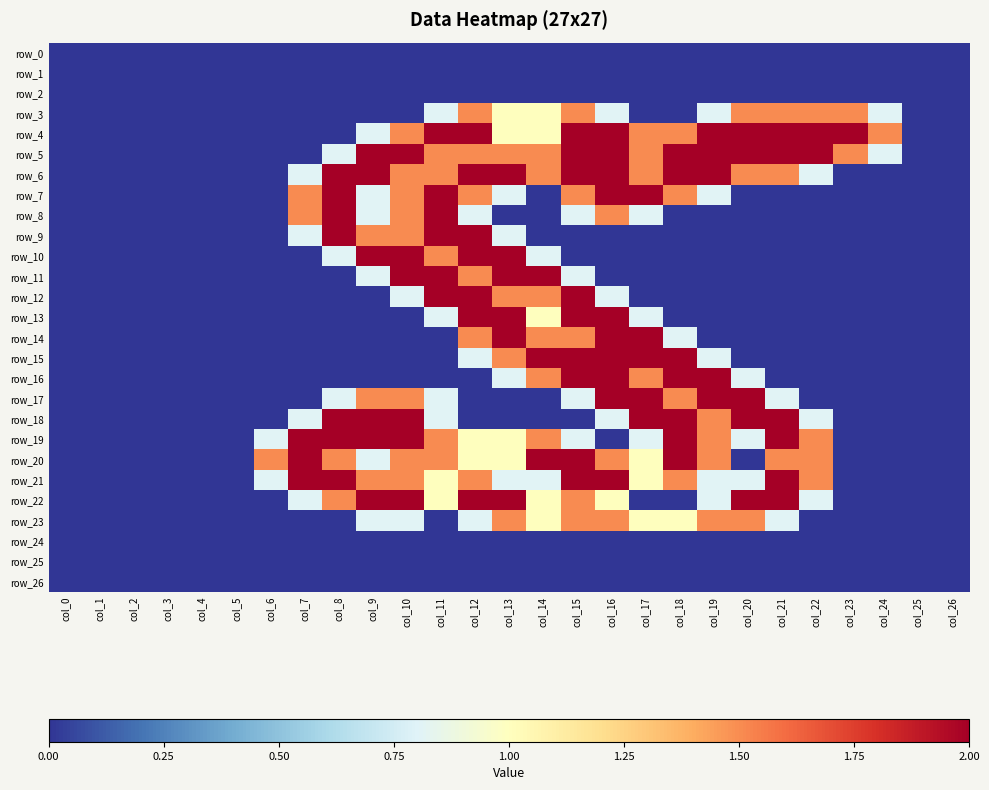

Reading left to right, transcribe all the data shown in this chart.

row_0: col_0=0.0	col_1=0.0	col_2=0.0	col_3=0.0	col_4=0.0	col_5=0.0	col_6=0.0	col_7=0.0	col_8=0.0	col_9=0.0	col_10=0.0	col_11=0.0	col_12=0.0	col_13=0.0	col_14=0.0	col_15=0.0	col_16=0.0	col_17=0.0	col_18=0.0	col_19=0.0	col_20=0.0	col_21=0.0	col_22=0.0	col_23=0.0	col_24=0.0	col_25=0.0	col_26=0.0
row_1: col_0=0.0	col_1=0.0	col_2=0.0	col_3=0.0	col_4=0.0	col_5=0.0	col_6=0.0	col_7=0.0	col_8=0.0	col_9=0.0	col_10=0.0	col_11=0.0	col_12=0.0	col_13=0.0	col_14=0.0	col_15=0.0	col_16=0.0	col_17=0.0	col_18=0.0	col_19=0.0	col_20=0.0	col_21=0.0	col_22=0.0	col_23=0.0	col_24=0.0	col_25=0.0	col_26=0.0
row_2: col_0=0.0	col_1=0.0	col_2=0.0	col_3=0.0	col_4=0.0	col_5=0.0	col_6=0.0	col_7=0.0	col_8=0.0	col_9=0.0	col_10=0.0	col_11=0.0	col_12=0.0	col_13=0.0	col_14=0.0	col_15=0.0	col_16=0.0	col_17=0.0	col_18=0.0	col_19=0.0	col_20=0.0	col_21=0.0	col_22=0.0	col_23=0.0	col_24=0.0	col_25=0.0	col_26=0.0
row_3: col_0=0.0	col_1=0.0	col_2=0.0	col_3=0.0	col_4=0.0	col_5=0.0	col_6=0.0	col_7=0.0	col_8=0.0	col_9=0.0	col_10=0.0	col_11=0.8	col_12=1.5	col_13=1.0	col_14=1.0	col_15=1.5	col_16=0.8	col_17=0.0	col_18=0.0	col_19=0.8	col_20=1.5	col_21=1.5	col_22=1.5	col_23=1.5	col_24=0.8	col_25=0.0	col_26=0.0
row_4: col_0=0.0	col_1=0.0	col_2=0.0	col_3=0.0	col_4=0.0	col_5=0.0	col_6=0.0	col_7=0.0	col_8=0.0	col_9=0.8	col_10=1.5	col_11=2.0	col_12=2.0	col_13=1.0	col_14=1.0	col_15=2.0	col_16=2.0	col_17=1.5	col_18=1.5	col_19=2.0	col_20=2.0	col_21=2.0	col_22=2.0	col_23=2.0	col_24=1.5	col_25=0.0	col_26=0.0
row_5: col_0=0.0	col_1=0.0	col_2=0.0	col_3=0.0	col_4=0.0	col_5=0.0	col_6=0.0	col_7=0.0	col_8=0.8	col_9=2.0	col_10=2.0	col_11=1.5	col_12=1.5	col_13=1.5	col_14=1.5	col_15=2.0	col_16=2.0	col_17=1.5	col_18=2.0	col_19=2.0	col_20=2.0	col_21=2.0	col_22=2.0	col_23=1.5	col_24=0.8	col_25=0.0	col_26=0.0
row_6: col_0=0.0	col_1=0.0	col_2=0.0	col_3=0.0	col_4=0.0	col_5=0.0	col_6=0.0	col_7=0.8	col_8=2.0	col_9=2.0	col_10=1.5	col_11=1.5	col_12=2.0	col_13=2.0	col_14=1.5	col_15=2.0	col_16=2.0	col_17=1.5	col_18=2.0	col_19=2.0	col_20=1.5	col_21=1.5	col_22=0.8	col_23=0.0	col_24=0.0	col_25=0.0	col_26=0.0
row_7: col_0=0.0	col_1=0.0	col_2=0.0	col_3=0.0	col_4=0.0	col_5=0.0	col_6=0.0	col_7=1.5	col_8=2.0	col_9=0.8	col_10=1.5	col_11=2.0	col_12=1.5	col_13=0.8	col_14=0.0	col_15=1.5	col_16=2.0	col_17=2.0	col_18=1.5	col_19=0.8	col_20=0.0	col_21=0.0	col_22=0.0	col_23=0.0	col_24=0.0	col_25=0.0	col_26=0.0
row_8: col_0=0.0	col_1=0.0	col_2=0.0	col_3=0.0	col_4=0.0	col_5=0.0	col_6=0.0	col_7=1.5	col_8=2.0	col_9=0.8	col_10=1.5	col_11=2.0	col_12=0.8	col_13=0.0	col_14=0.0	col_15=0.8	col_16=1.5	col_17=0.8	col_18=0.0	col_19=0.0	col_20=0.0	col_21=0.0	col_22=0.0	col_23=0.0	col_24=0.0	col_25=0.0	col_26=0.0
row_9: col_0=0.0	col_1=0.0	col_2=0.0	col_3=0.0	col_4=0.0	col_5=0.0	col_6=0.0	col_7=0.8	col_8=2.0	col_9=1.5	col_10=1.5	col_11=2.0	col_12=2.0	col_13=0.8	col_14=0.0	col_15=0.0	col_16=0.0	col_17=0.0	col_18=0.0	col_19=0.0	col_20=0.0	col_21=0.0	col_22=0.0	col_23=0.0	col_24=0.0	col_25=0.0	col_26=0.0
row_10: col_0=0.0	col_1=0.0	col_2=0.0	col_3=0.0	col_4=0.0	col_5=0.0	col_6=0.0	col_7=0.0	col_8=0.8	col_9=2.0	col_10=2.0	col_11=1.5	col_12=2.0	col_13=2.0	col_14=0.8	col_15=0.0	col_16=0.0	col_17=0.0	col_18=0.0	col_19=0.0	col_20=0.0	col_21=0.0	col_22=0.0	col_23=0.0	col_24=0.0	col_25=0.0	col_26=0.0
row_11: col_0=0.0	col_1=0.0	col_2=0.0	col_3=0.0	col_4=0.0	col_5=0.0	col_6=0.0	col_7=0.0	col_8=0.0	col_9=0.8	col_10=2.0	col_11=2.0	col_12=1.5	col_13=2.0	col_14=2.0	col_15=0.8	col_16=0.0	col_17=0.0	col_18=0.0	col_19=0.0	col_20=0.0	col_21=0.0	col_22=0.0	col_23=0.0	col_24=0.0	col_25=0.0	col_26=0.0
row_12: col_0=0.0	col_1=0.0	col_2=0.0	col_3=0.0	col_4=0.0	col_5=0.0	col_6=0.0	col_7=0.0	col_8=0.0	col_9=0.0	col_10=0.8	col_11=2.0	col_12=2.0	col_13=1.5	col_14=1.5	col_15=2.0	col_16=0.8	col_17=0.0	col_18=0.0	col_19=0.0	col_20=0.0	col_21=0.0	col_22=0.0	col_23=0.0	col_24=0.0	col_25=0.0	col_26=0.0
row_13: col_0=0.0	col_1=0.0	col_2=0.0	col_3=0.0	col_4=0.0	col_5=0.0	col_6=0.0	col_7=0.0	col_8=0.0	col_9=0.0	col_10=0.0	col_11=0.8	col_12=2.0	col_13=2.0	col_14=1.0	col_15=2.0	col_16=2.0	col_17=0.8	col_18=0.0	col_19=0.0	col_20=0.0	col_21=0.0	col_22=0.0	col_23=0.0	col_24=0.0	col_25=0.0	col_26=0.0
row_14: col_0=0.0	col_1=0.0	col_2=0.0	col_3=0.0	col_4=0.0	col_5=0.0	col_6=0.0	col_7=0.0	col_8=0.0	col_9=0.0	col_10=0.0	col_11=0.0	col_12=1.5	col_13=2.0	col_14=1.5	col_15=1.5	col_16=2.0	col_17=2.0	col_18=0.8	col_19=0.0	col_20=0.0	col_21=0.0	col_22=0.0	col_23=0.0	col_24=0.0	col_25=0.0	col_26=0.0
row_15: col_0=0.0	col_1=0.0	col_2=0.0	col_3=0.0	col_4=0.0	col_5=0.0	col_6=0.0	col_7=0.0	col_8=0.0	col_9=0.0	col_10=0.0	col_11=0.0	col_12=0.8	col_13=1.5	col_14=2.0	col_15=2.0	col_16=2.0	col_17=2.0	col_18=2.0	col_19=0.8	col_20=0.0	col_21=0.0	col_22=0.0	col_23=0.0	col_24=0.0	col_25=0.0	col_26=0.0
row_16: col_0=0.0	col_1=0.0	col_2=0.0	col_3=0.0	col_4=0.0	col_5=0.0	col_6=0.0	col_7=0.0	col_8=0.0	col_9=0.0	col_10=0.0	col_11=0.0	col_12=0.0	col_13=0.8	col_14=1.5	col_15=2.0	col_16=2.0	col_17=1.5	col_18=2.0	col_19=2.0	col_20=0.8	col_21=0.0	col_22=0.0	col_23=0.0	col_24=0.0	col_25=0.0	col_26=0.0
row_17: col_0=0.0	col_1=0.0	col_2=0.0	col_3=0.0	col_4=0.0	col_5=0.0	col_6=0.0	col_7=0.0	col_8=0.8	col_9=1.5	col_10=1.5	col_11=0.8	col_12=0.0	col_13=0.0	col_14=0.0	col_15=0.8	col_16=2.0	col_17=2.0	col_18=1.5	col_19=2.0	col_20=2.0	col_21=0.8	col_22=0.0	col_23=0.0	col_24=0.0	col_25=0.0	col_26=0.0
row_18: col_0=0.0	col_1=0.0	col_2=0.0	col_3=0.0	col_4=0.0	col_5=0.0	col_6=0.0	col_7=0.8	col_8=2.0	col_9=2.0	col_10=2.0	col_11=0.8	col_12=0.0	col_13=0.0	col_14=0.0	col_15=0.0	col_16=0.8	col_17=2.0	col_18=2.0	col_19=1.5	col_20=2.0	col_21=2.0	col_22=0.8	col_23=0.0	col_24=0.0	col_25=0.0	col_26=0.0
row_19: col_0=0.0	col_1=0.0	col_2=0.0	col_3=0.0	col_4=0.0	col_5=0.0	col_6=0.8	col_7=2.0	col_8=2.0	col_9=2.0	col_10=2.0	col_11=1.5	col_12=1.0	col_13=1.0	col_14=1.5	col_15=0.8	col_16=0.0	col_17=0.8	col_18=2.0	col_19=1.5	col_20=0.8	col_21=2.0	col_22=1.5	col_23=0.0	col_24=0.0	col_25=0.0	col_26=0.0
row_20: col_0=0.0	col_1=0.0	col_2=0.0	col_3=0.0	col_4=0.0	col_5=0.0	col_6=1.5	col_7=2.0	col_8=1.5	col_9=0.8	col_10=1.5	col_11=1.5	col_12=1.0	col_13=1.0	col_14=2.0	col_15=2.0	col_16=1.5	col_17=1.0	col_18=2.0	col_19=1.5	col_20=0.0	col_21=1.5	col_22=1.5	col_23=0.0	col_24=0.0	col_25=0.0	col_26=0.0
row_21: col_0=0.0	col_1=0.0	col_2=0.0	col_3=0.0	col_4=0.0	col_5=0.0	col_6=0.8	col_7=2.0	col_8=2.0	col_9=1.5	col_10=1.5	col_11=1.0	col_12=1.5	col_13=0.8	col_14=0.8	col_15=2.0	col_16=2.0	col_17=1.0	col_18=1.5	col_19=0.8	col_20=0.8	col_21=2.0	col_22=1.5	col_23=0.0	col_24=0.0	col_25=0.0	col_26=0.0
row_22: col_0=0.0	col_1=0.0	col_2=0.0	col_3=0.0	col_4=0.0	col_5=0.0	col_6=0.0	col_7=0.8	col_8=1.5	col_9=2.0	col_10=2.0	col_11=1.0	col_12=2.0	col_13=2.0	col_14=1.0	col_15=1.5	col_16=1.0	col_17=0.0	col_18=0.0	col_19=0.8	col_20=2.0	col_21=2.0	col_22=0.8	col_23=0.0	col_24=0.0	col_25=0.0	col_26=0.0
row_23: col_0=0.0	col_1=0.0	col_2=0.0	col_3=0.0	col_4=0.0	col_5=0.0	col_6=0.0	col_7=0.0	col_8=0.0	col_9=0.8	col_10=0.8	col_11=0.0	col_12=0.8	col_13=1.5	col_14=1.0	col_15=1.5	col_16=1.5	col_17=1.0	col_18=1.0	col_19=1.5	col_20=1.5	col_21=0.8	col_22=0.0	col_23=0.0	col_24=0.0	col_25=0.0	col_26=0.0
row_24: col_0=0.0	col_1=0.0	col_2=0.0	col_3=0.0	col_4=0.0	col_5=0.0	col_6=0.0	col_7=0.0	col_8=0.0	col_9=0.0	col_10=0.0	col_11=0.0	col_12=0.0	col_13=0.0	col_14=0.0	col_15=0.0	col_16=0.0	col_17=0.0	col_18=0.0	col_19=0.0	col_20=0.0	col_21=0.0	col_22=0.0	col_23=0.0	col_24=0.0	col_25=0.0	col_26=0.0
row_25: col_0=0.0	col_1=0.0	col_2=0.0	col_3=0.0	col_4=0.0	col_5=0.0	col_6=0.0	col_7=0.0	col_8=0.0	col_9=0.0	col_10=0.0	col_11=0.0	col_12=0.0	col_13=0.0	col_14=0.0	col_15=0.0	col_16=0.0	col_17=0.0	col_18=0.0	col_19=0.0	col_20=0.0	col_21=0.0	col_22=0.0	col_23=0.0	col_24=0.0	col_25=0.0	col_26=0.0
row_26: col_0=0.0	col_1=0.0	col_2=0.0	col_3=0.0	col_4=0.0	col_5=0.0	col_6=0.0	col_7=0.0	col_8=0.0	col_9=0.0	col_10=0.0	col_11=0.0	col_12=0.0	col_13=0.0	col_14=0.0	col_15=0.0	col_16=0.0	col_17=0.0	col_18=0.0	col_19=0.0	col_20=0.0	col_21=0.0	col_22=0.0	col_23=0.0	col_24=0.0	col_25=0.0	col_26=0.0